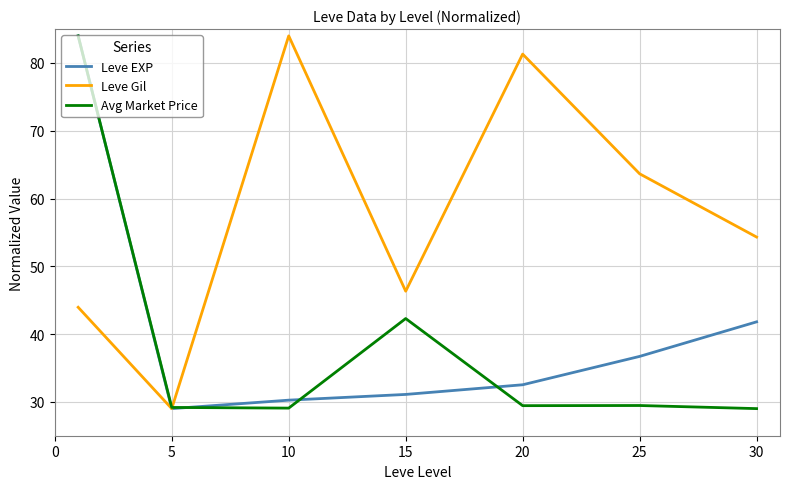

Is this an area chart (filled region under the line)?

No